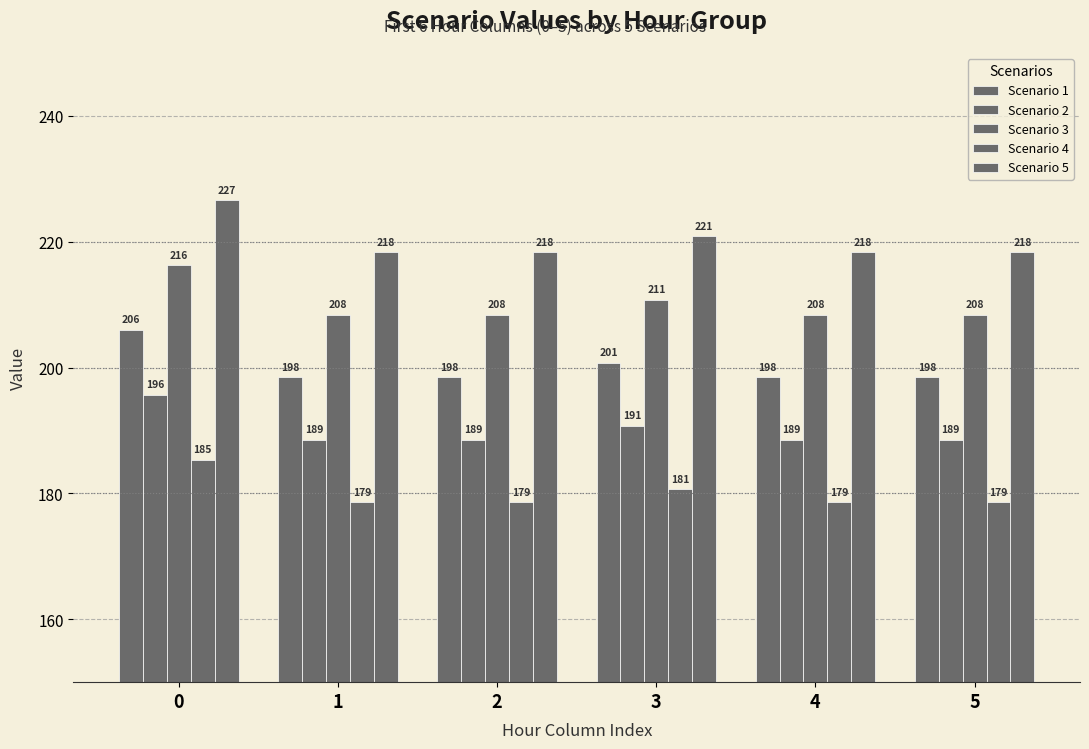

What is the value of the Scenario 1 bar at the 6th from the left?

198.5